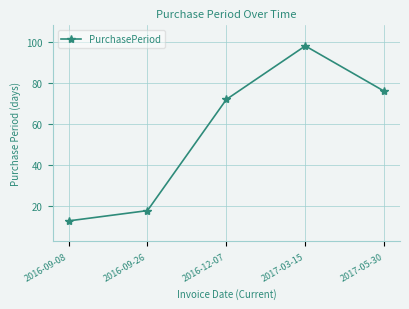

What is the maximum value shown in the chart?

98